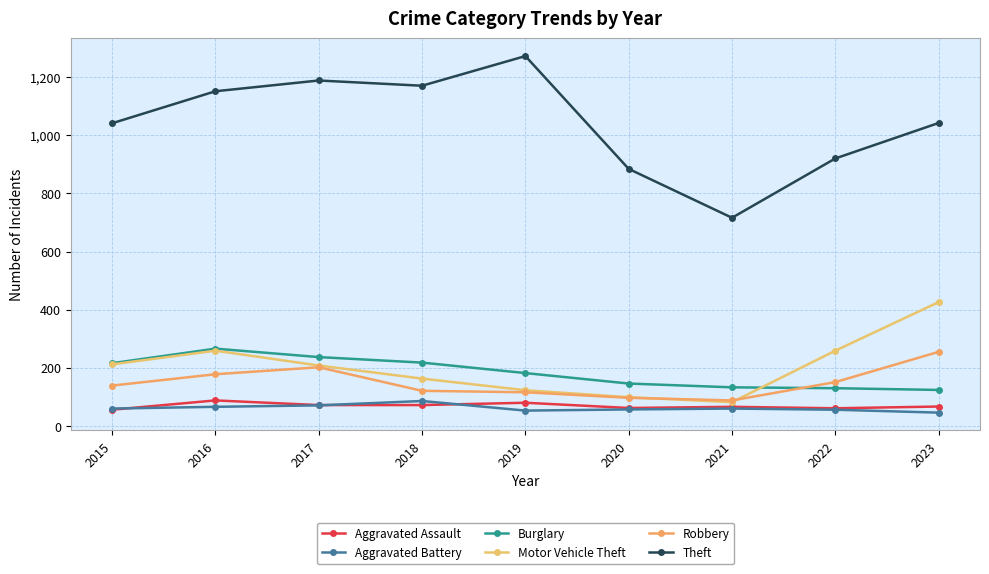

Is the value of Robbery at 2022 greater than the value of Burglary at 2015?

No